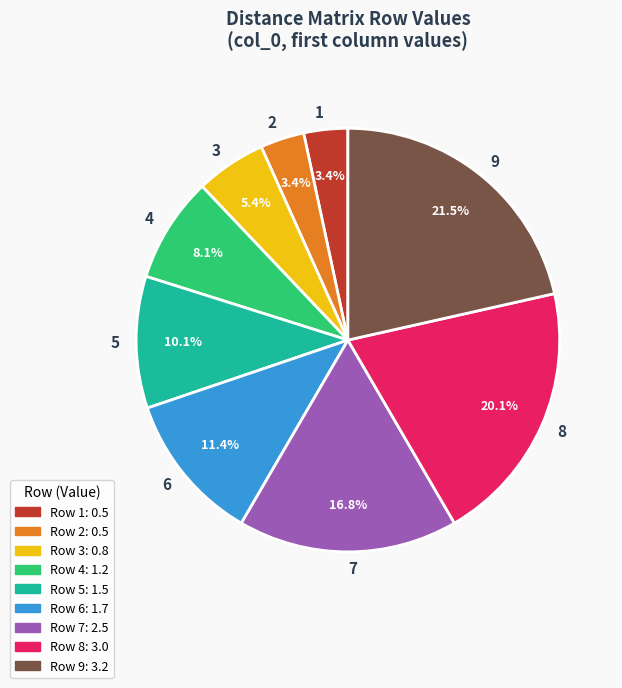

How many segments does this pie chart have?

9